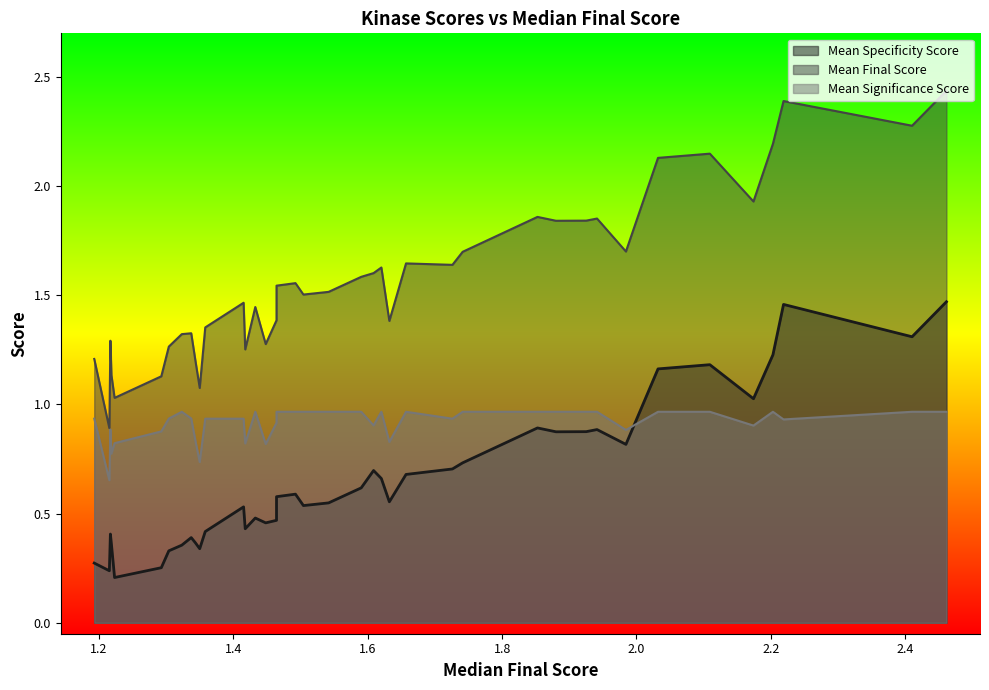

Which series has the widest spread of values?

Mean Final Score